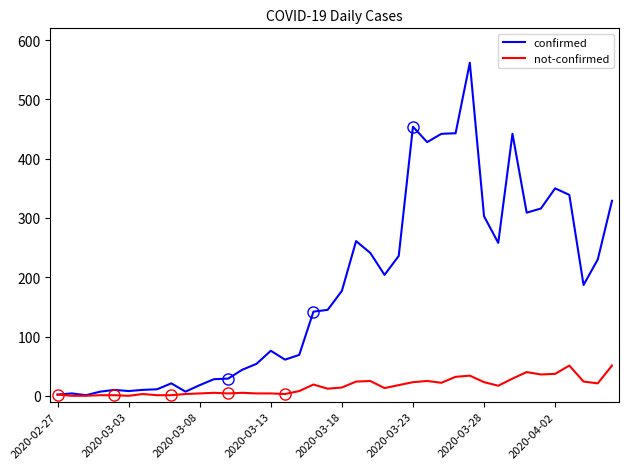

Is it true that confirmed equals 54 at 14?

True